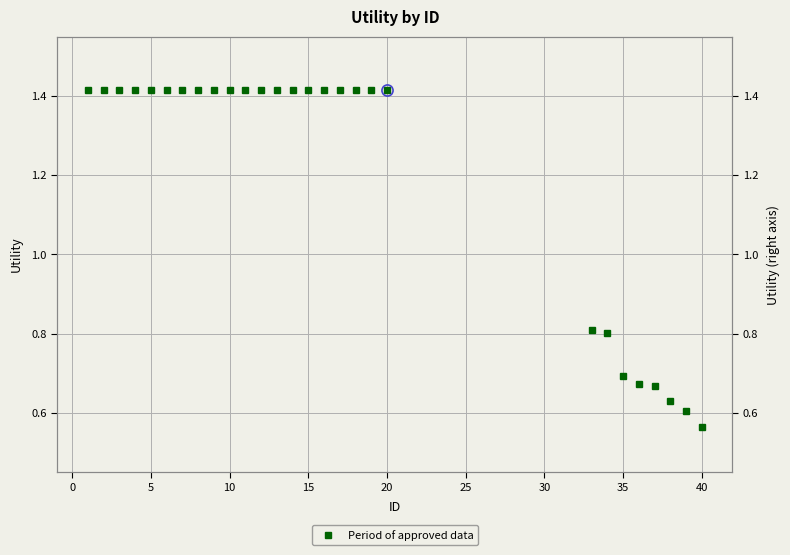

How many values are below 1?

8